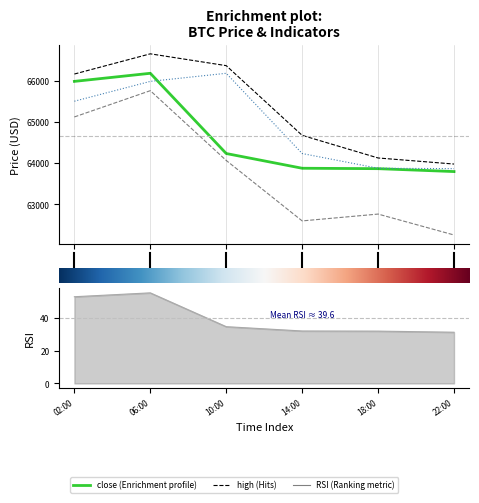

The value of close at 22:00 is 86851.1. True or false?

False